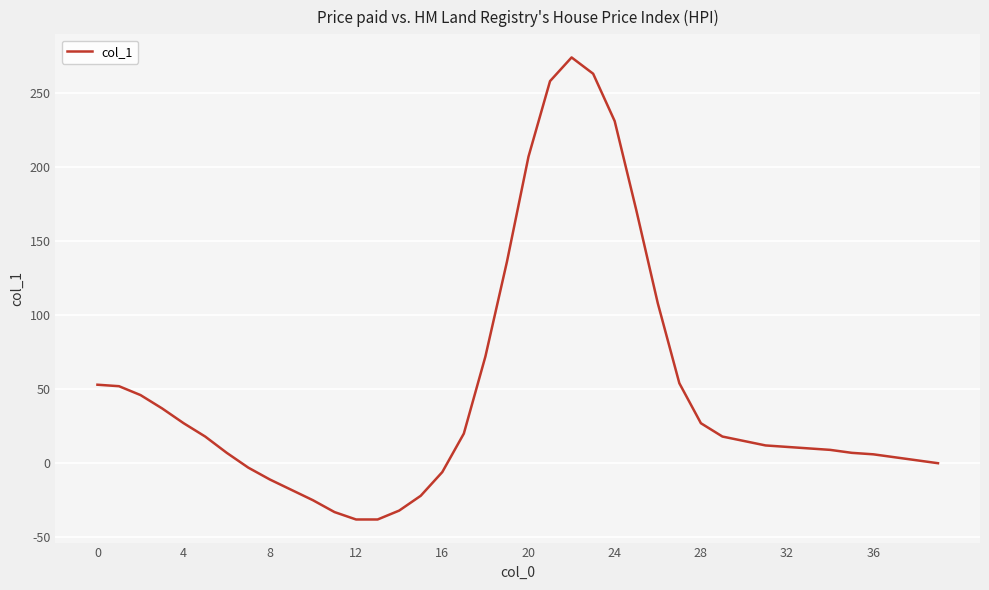

What is the maximum value shown in the chart?

274